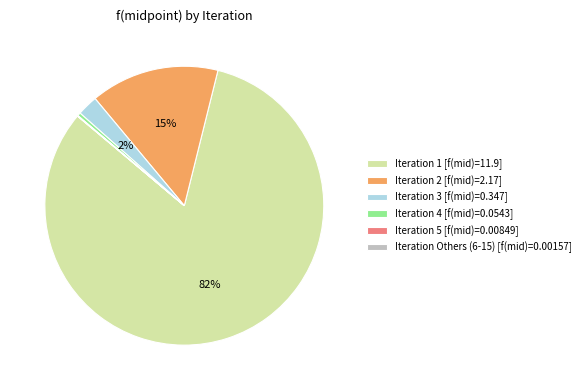

What is the majority slice?

Iteration 1 [f(mid)=11.9]